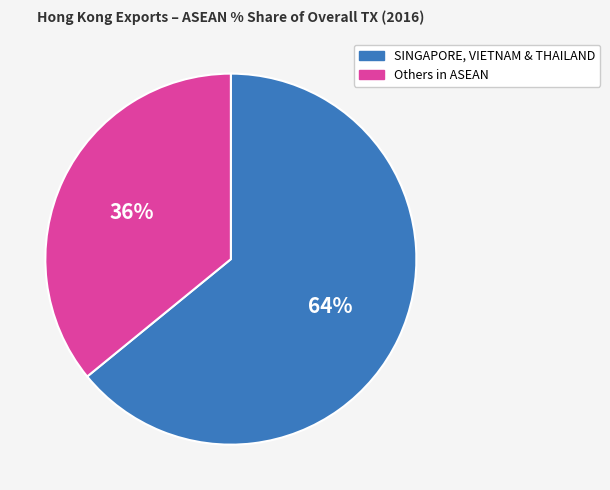

Does any single category account for the majority?

Yes